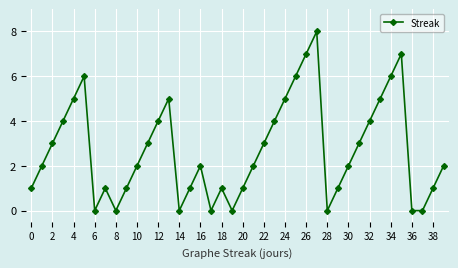

What is the difference between the maximum and second lowest values?

8